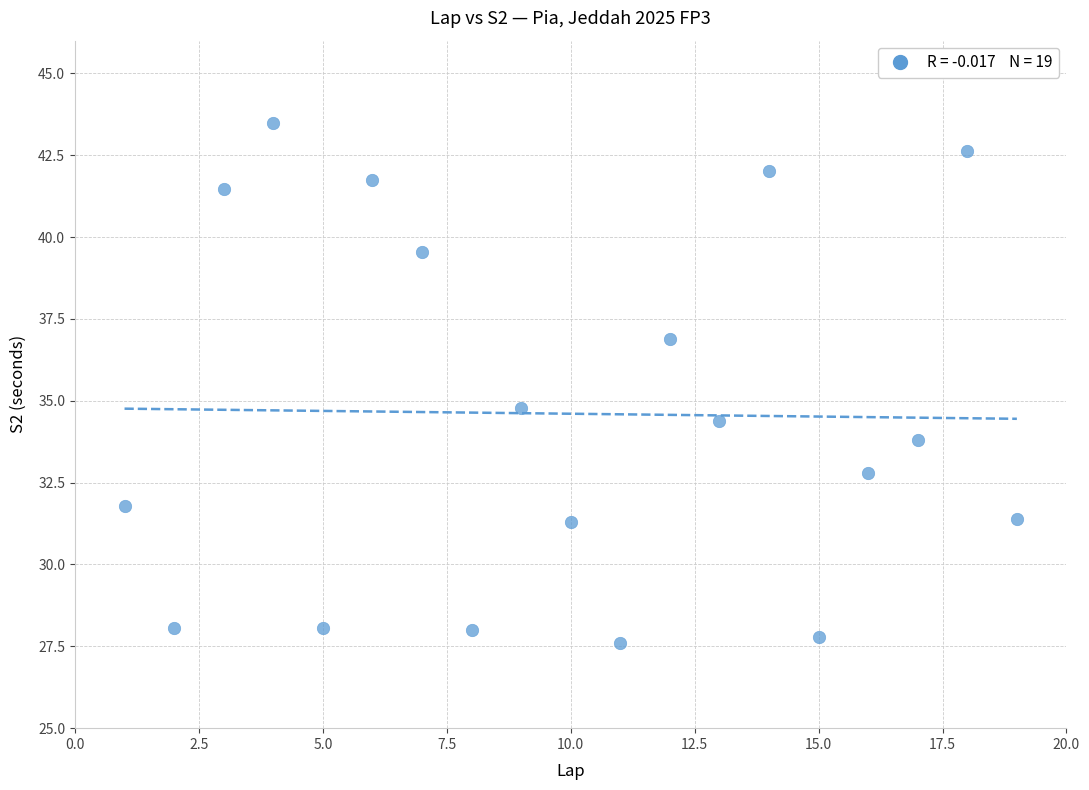

What is the range of X values (max minus min)?

18.0